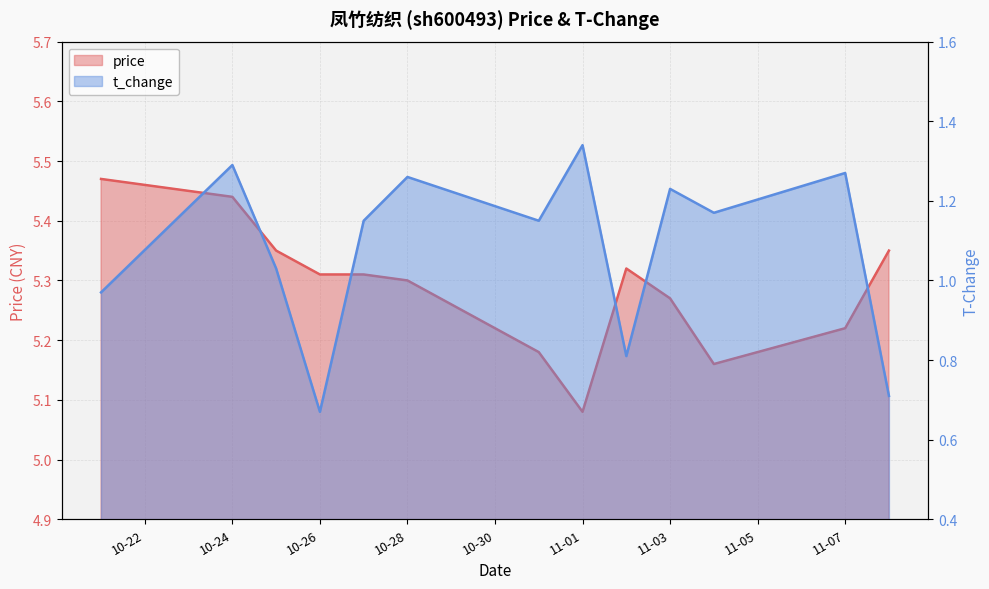

Rank the series by their maximum value, from lowest to highest.

t_change, price